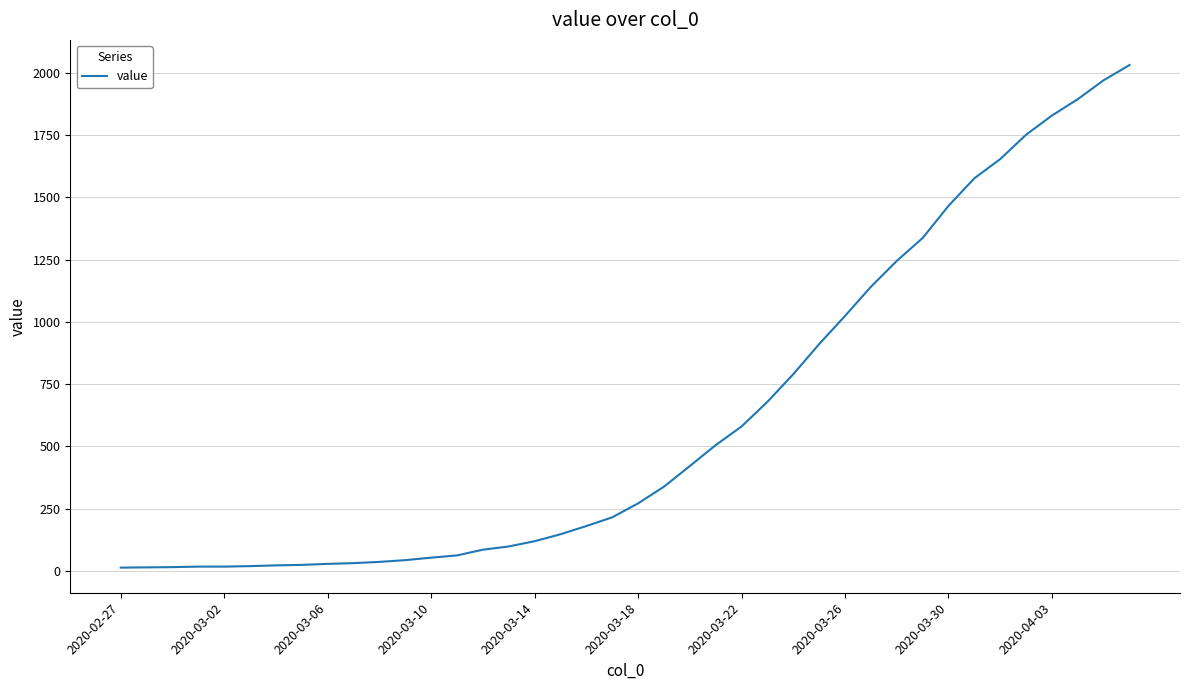

What is the difference between the second highest and second lowest values?

1957